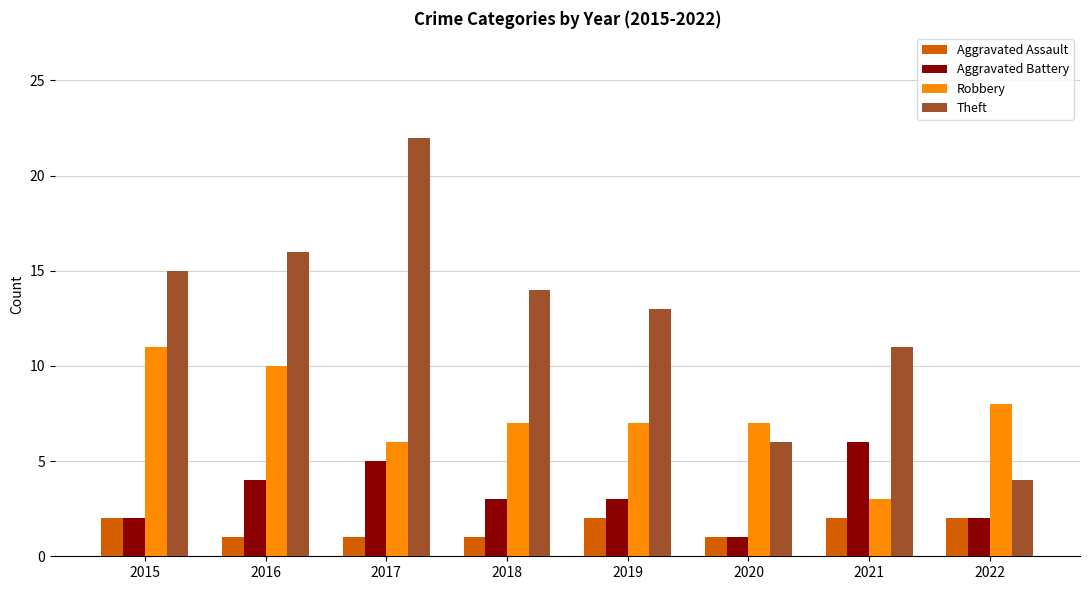

At which label does Aggravated Battery reach its peak?

2021